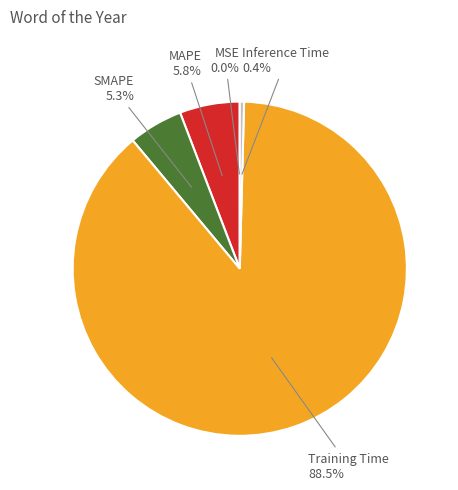

Is there any slice that represents more than half of the pie?

Yes